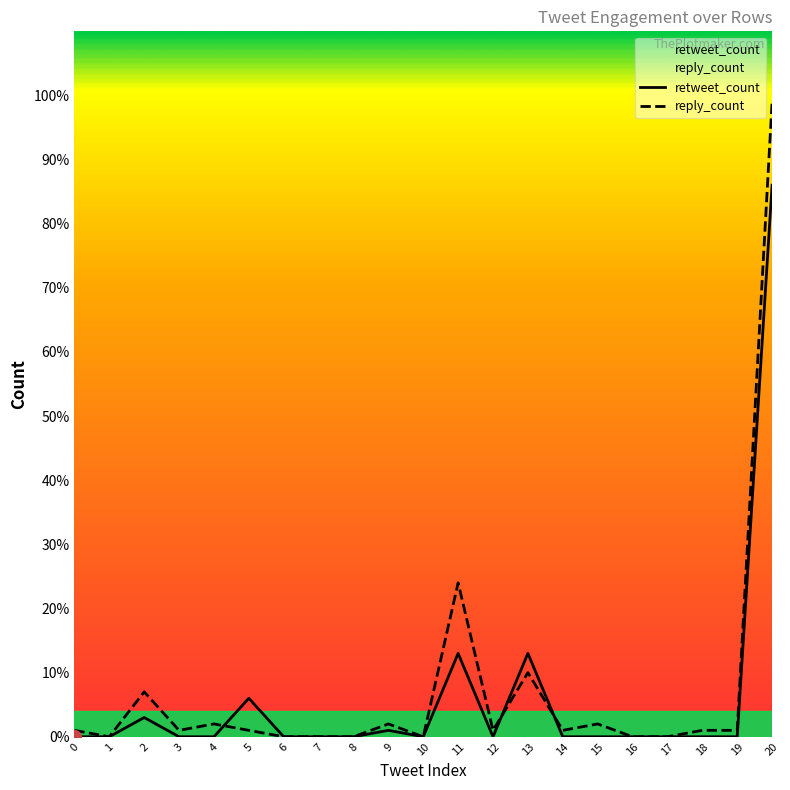

Is the value of reply_count at 20 greater than the value of retweet_count at 6?

Yes